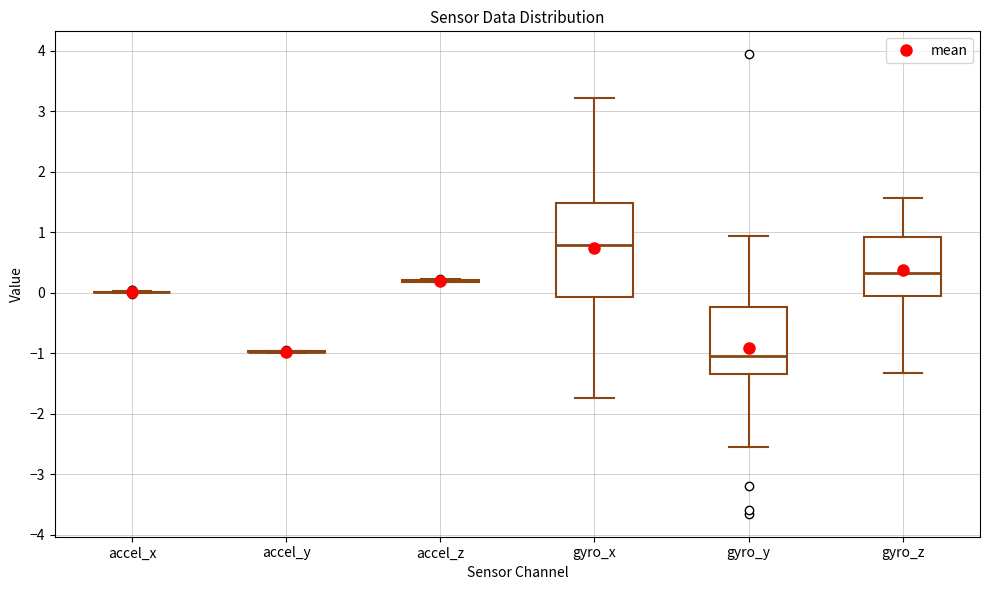

Which box is the tallest, from its lower edge to its upper edge?

gyro_x